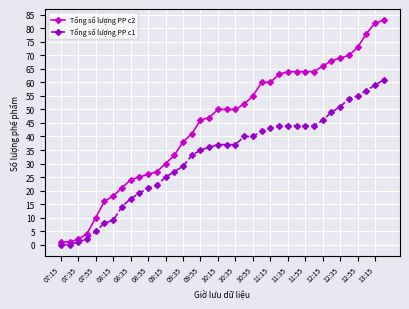

Which series has the largest total across all categories?

Tổng số lượng PP c2